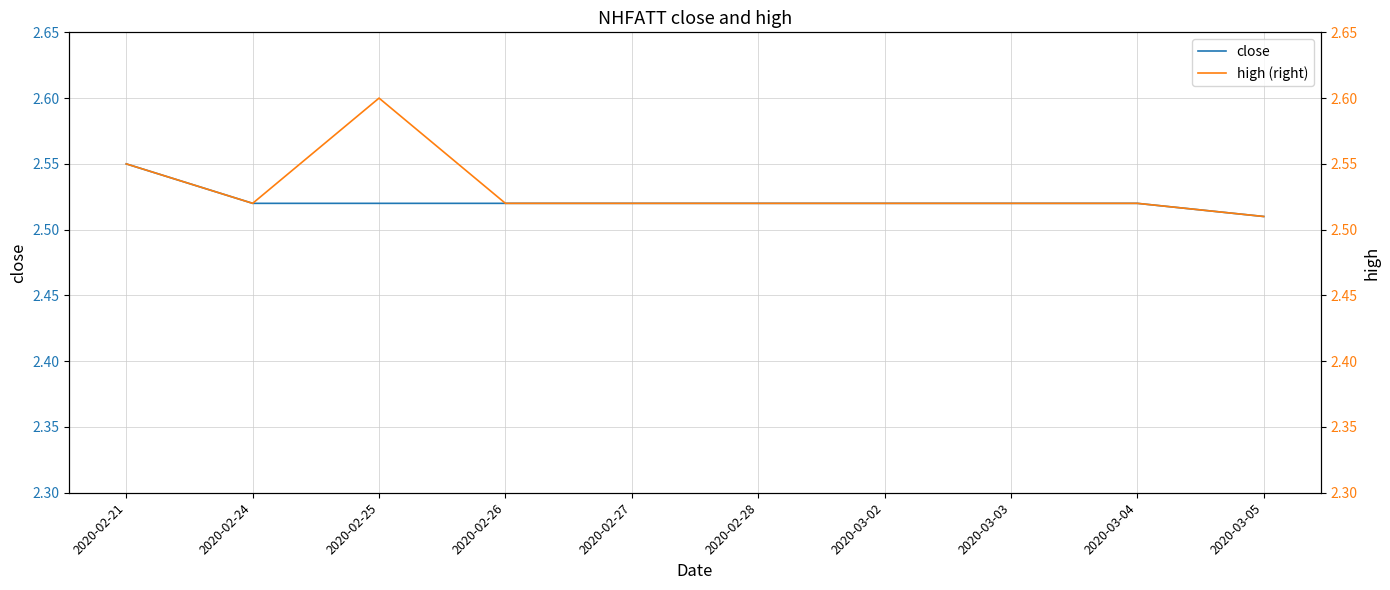

What value does the high (right) series have at 2020-03-04?

2.5